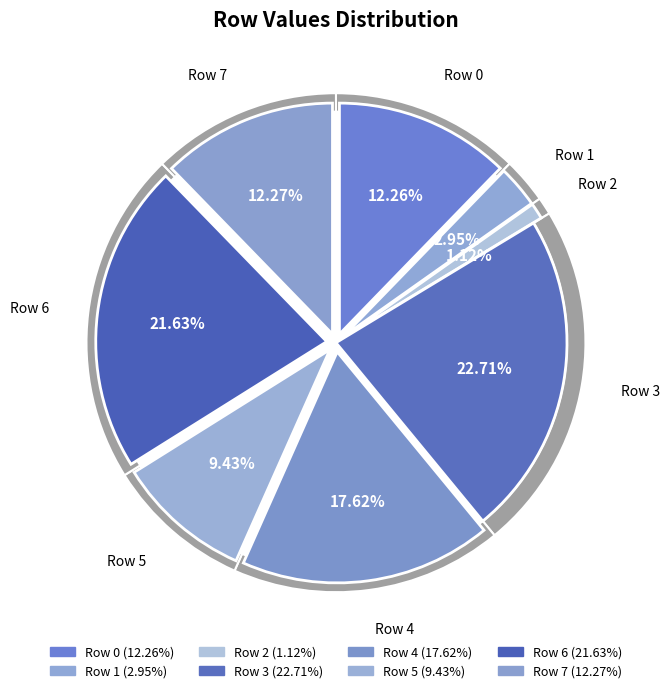

Is it true that Row 2 is 1% of the pie?

True